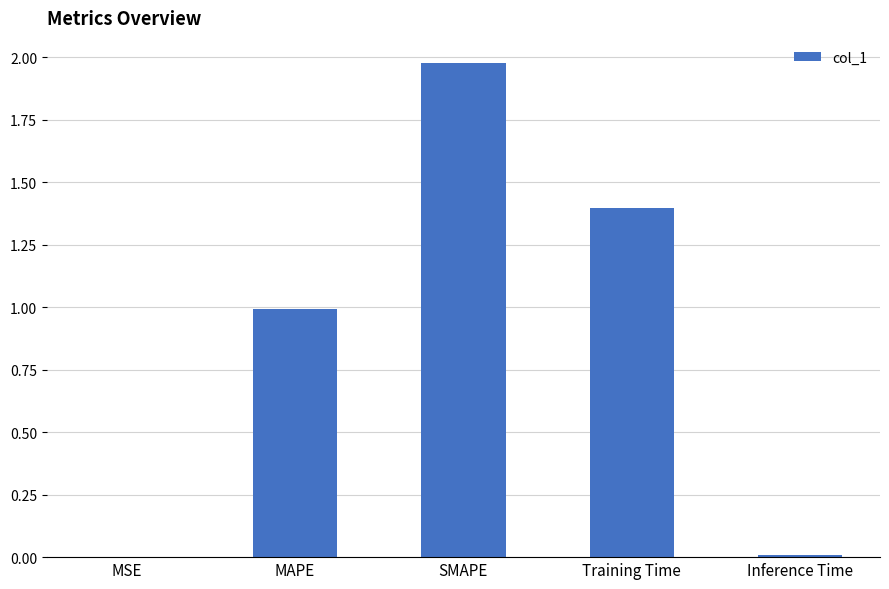

Which label corresponds to the largest value in the chart?

SMAPE